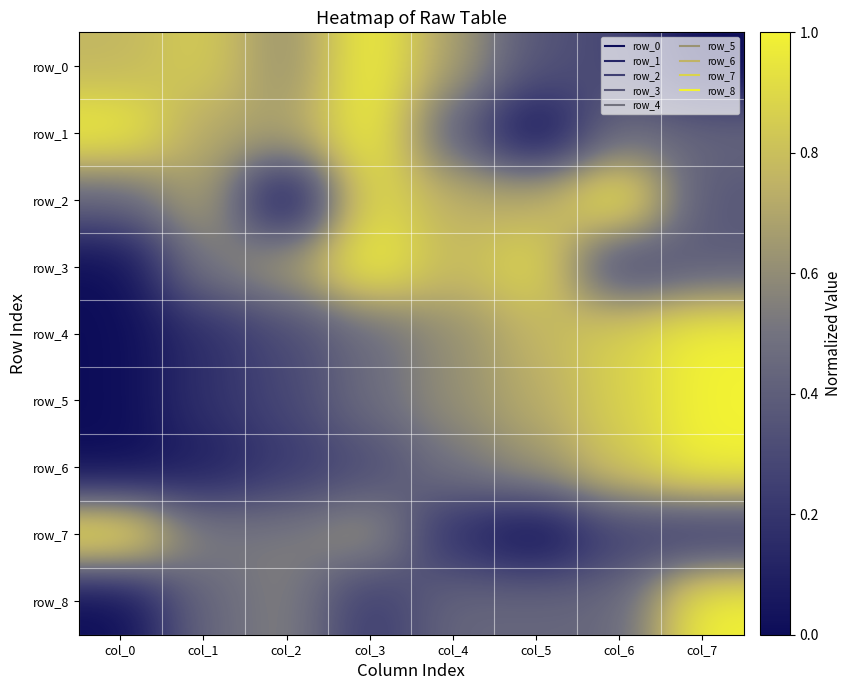

What is the sum of all row_4 values?

4.2